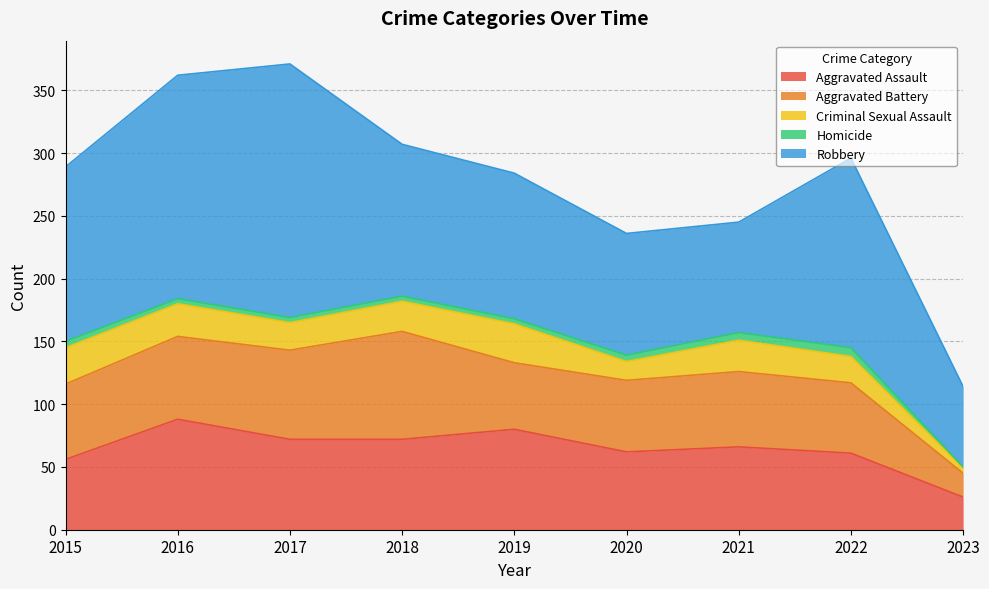

How many lines are shown in the chart?

5